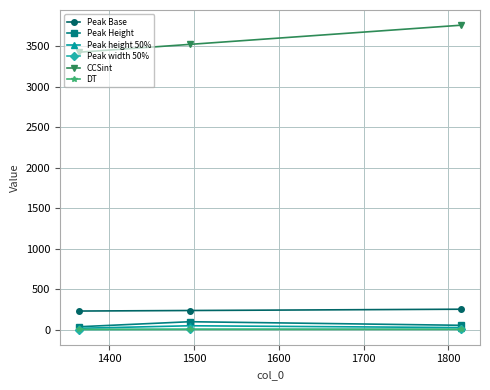

How many data points in Peak height 50% are less than 27?

1